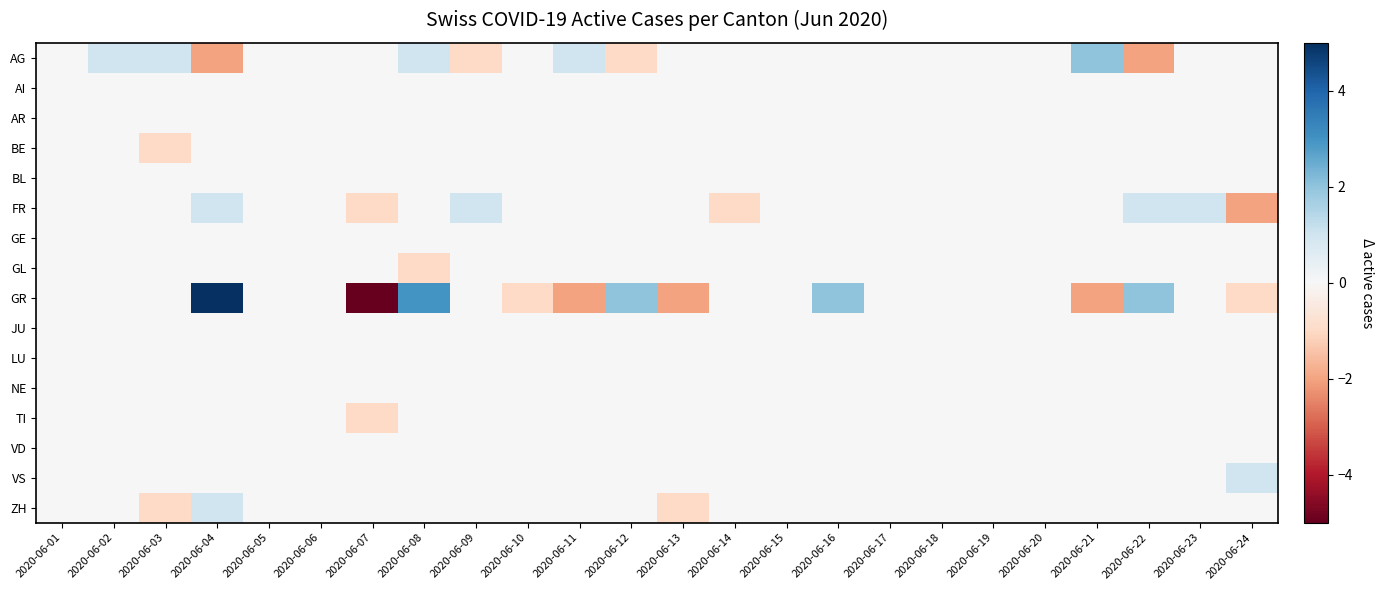

List the series in order of their peak value, highest first.

GR, AG, FR, VS, ZH, AI, AR, BE, BL, GE, GL, JU, LU, NE, TI, VD